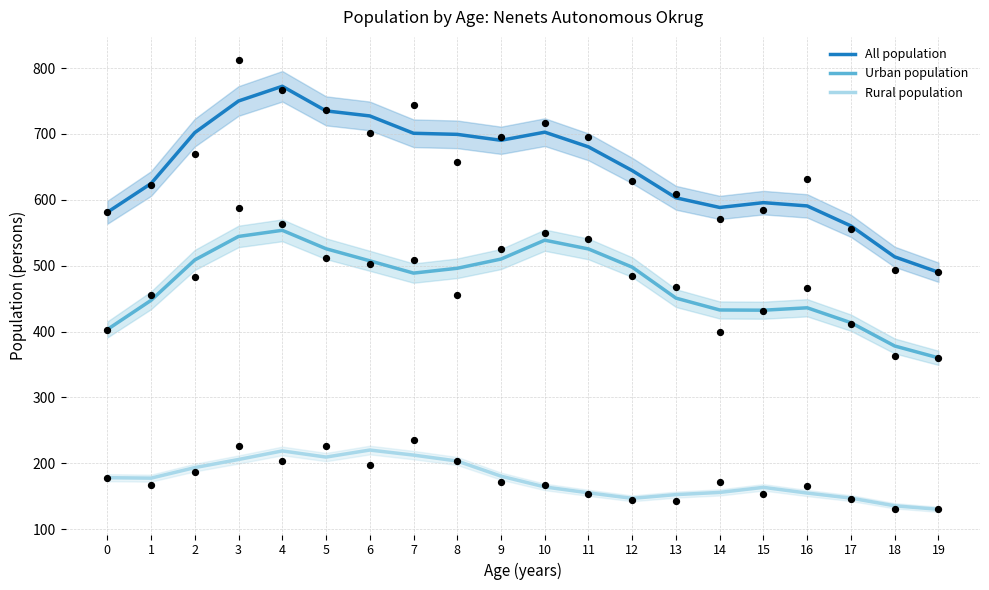

What are all the series names shown in the legend?

All population, Urban population, Rural population